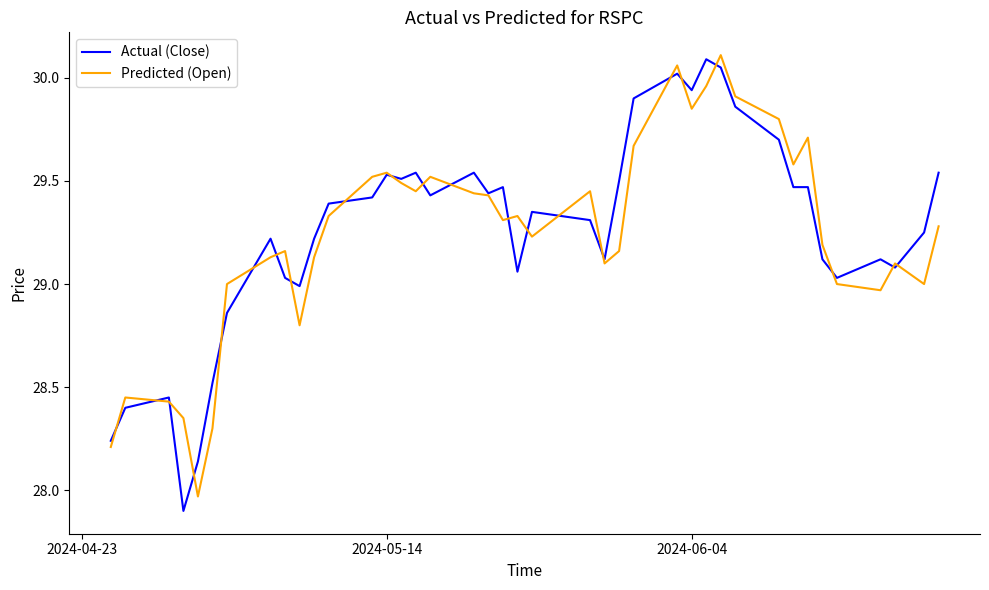

True or false: Predicted (Open) has more than 0 points higher than both neighbors.

True